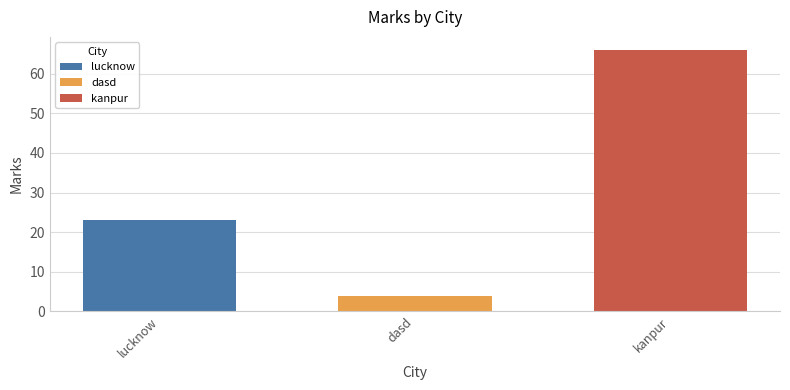

Rank the series at dasd from lowest to highest value.

dasd, lucknow, kanpur